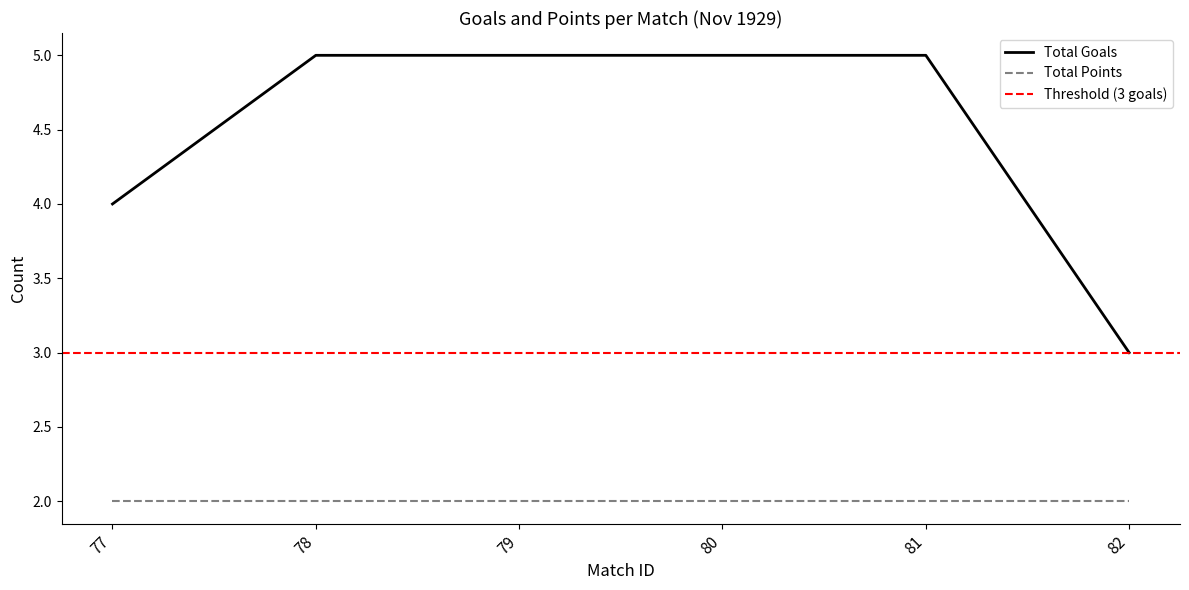

Rank the categories by value from lowest to highest.

82, 77, 78, 79, 80, 81